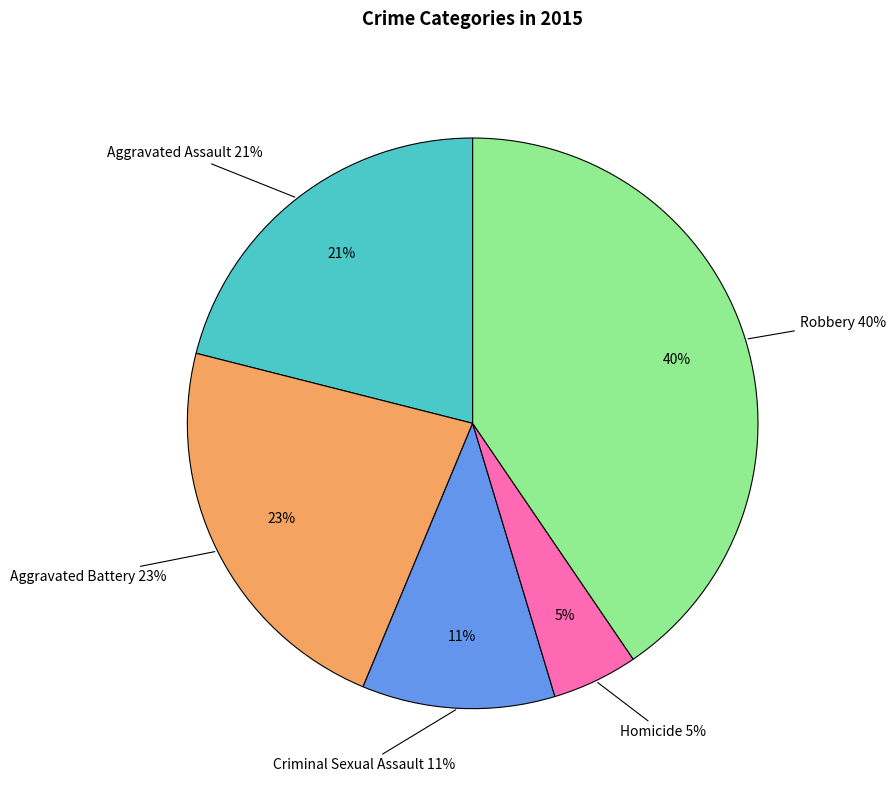

To the nearest percent, what percentage of the pie is Robbery?

40%